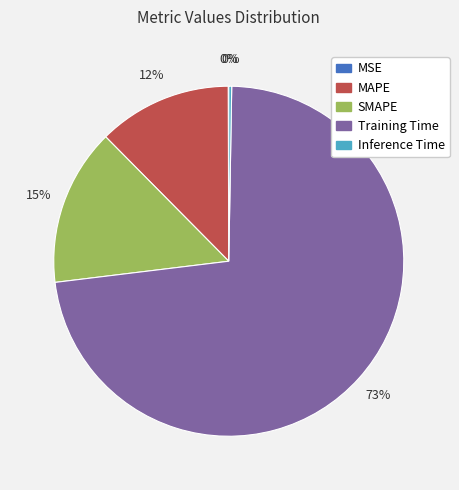

Do SMAPE and MAPE together represent more than half of the pie?

No